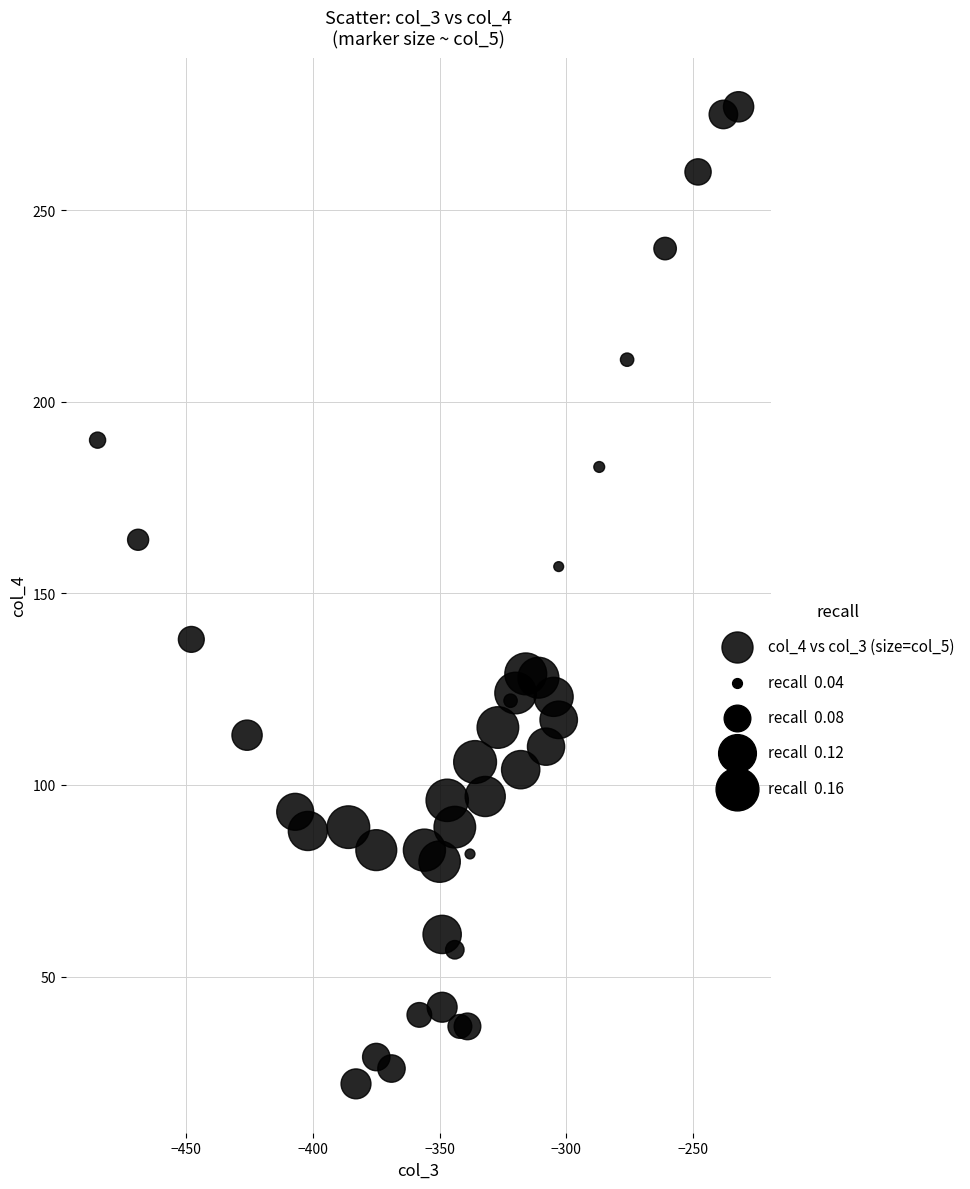

What Y value in the scatter plot is closest to 149?

157